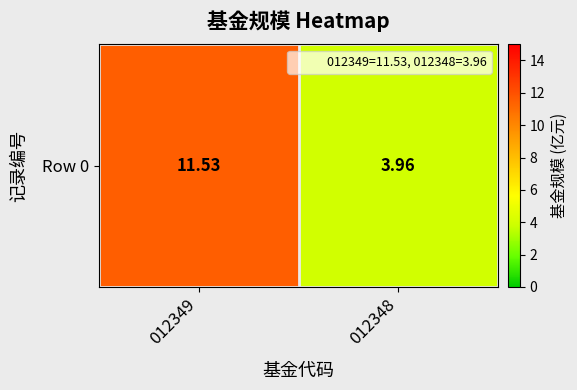

The chart shows a value of 11.5 at 012349. True or false?

True